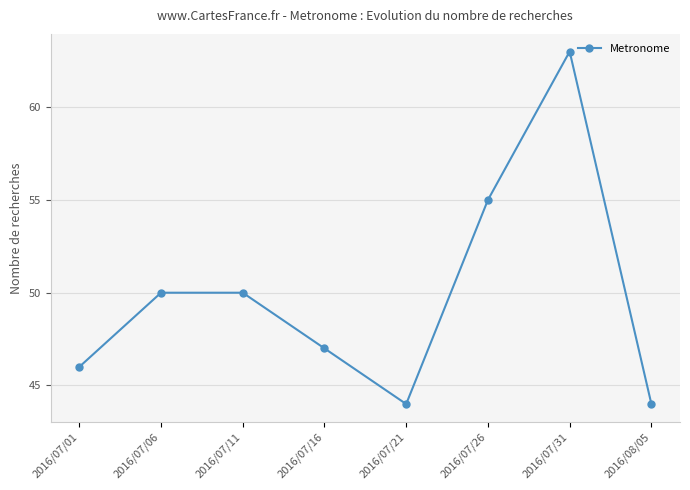

Between 2016/07/21 and 2016/07/06, which is larger?

2016/07/06